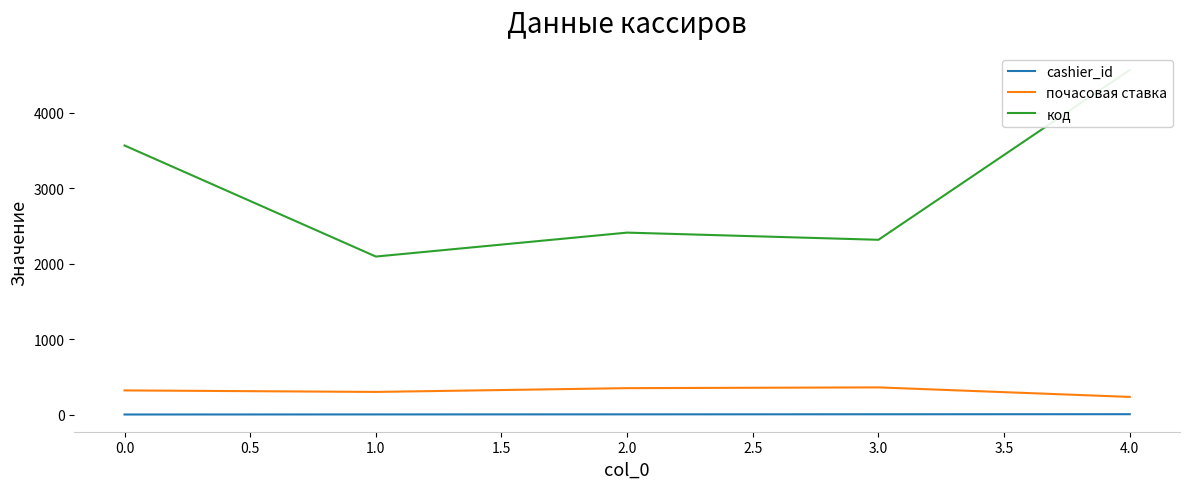

What are all the series names shown in the legend?

cashier_id, почасовая ставка, код